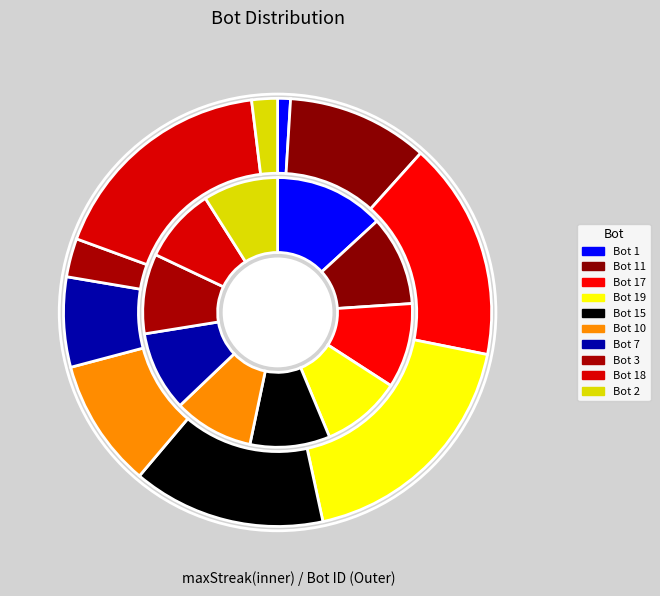

To the nearest percent, what is the difference between the largest and smallest slice percentages?

17%